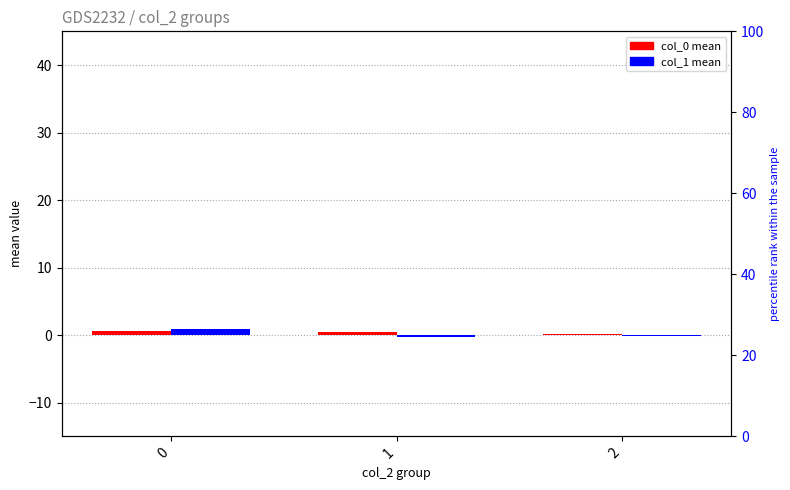

At which label is col_0 closest to 0?

2